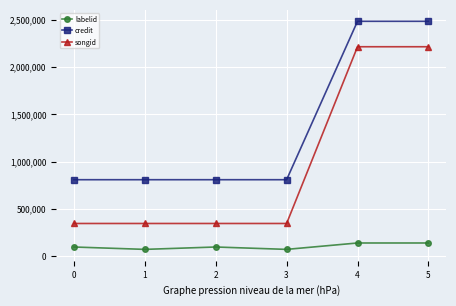

List the series in order of their overall mean, highest first.

credit, songid, labelid